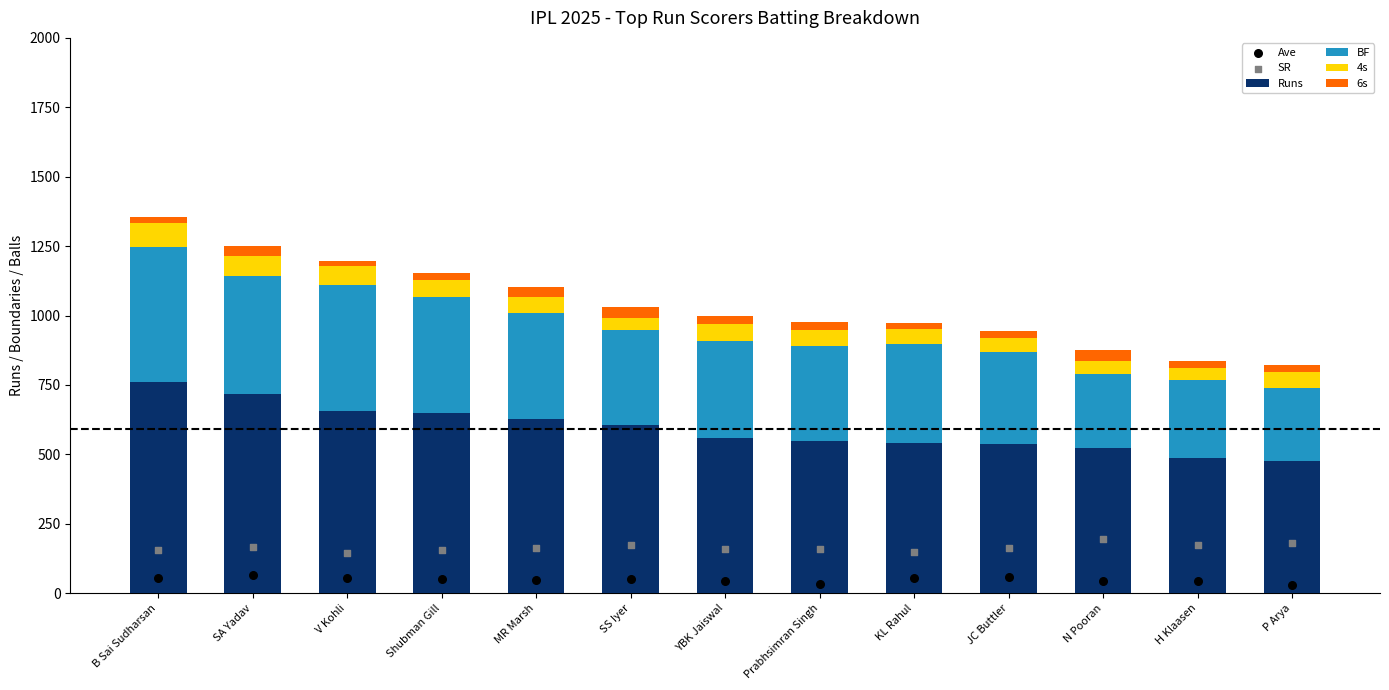

What is the total value across all series at V Kohli?

1395.5